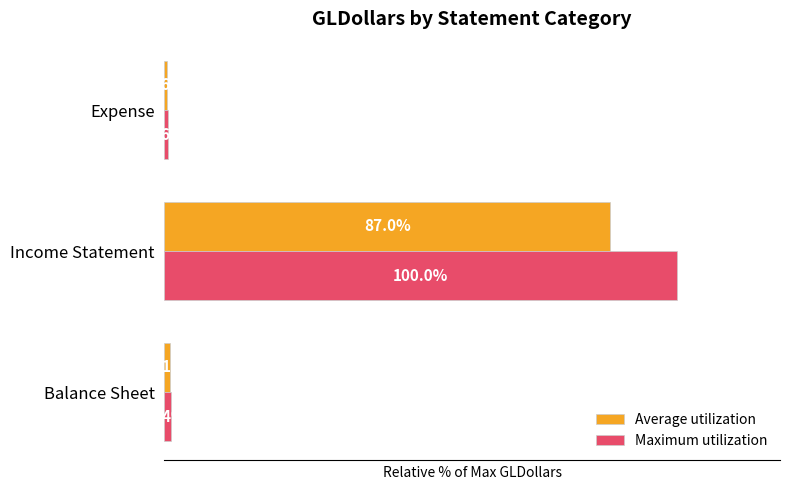

Which series has the largest total across all categories?

Maximum utilization